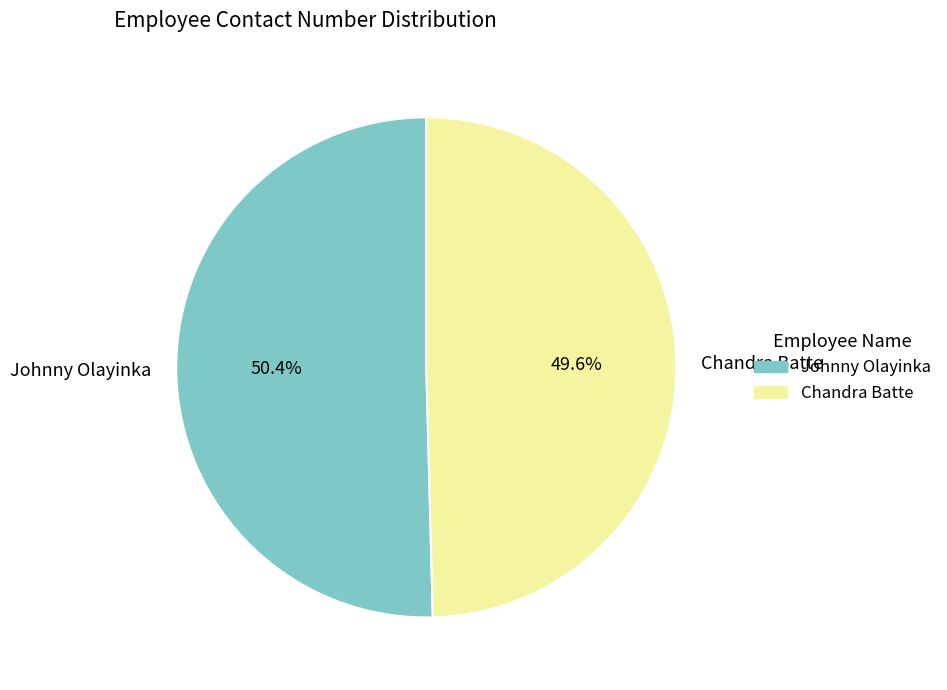

What is the majority slice?

Johnny Olayinka